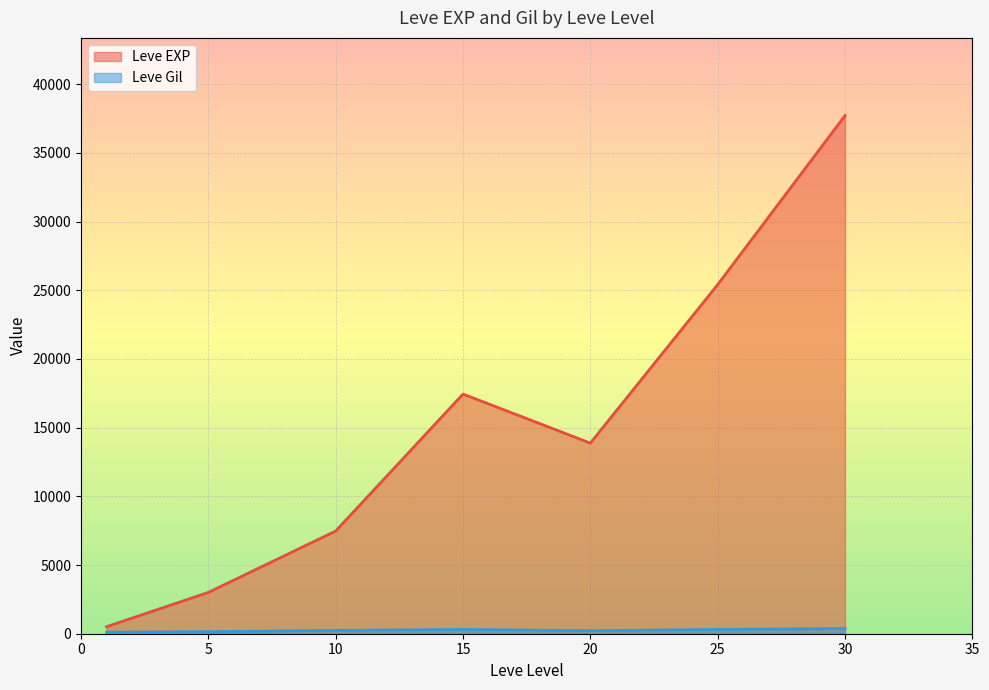

Which series has the largest total across all categories?

Leve EXP